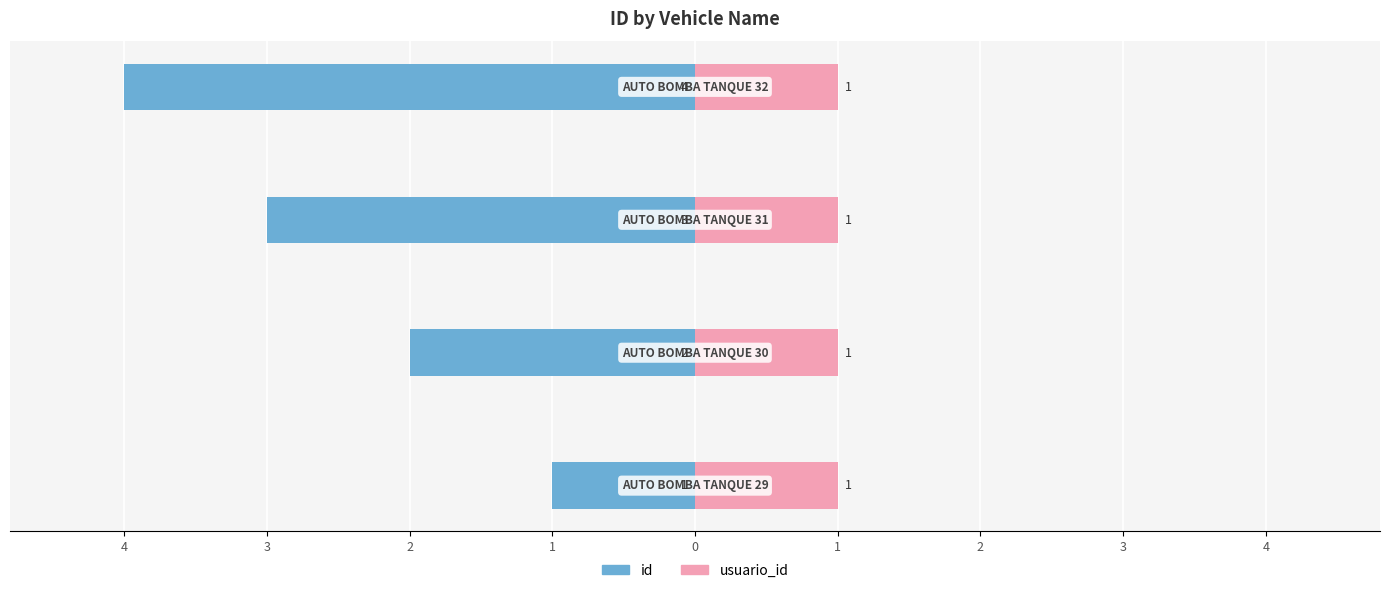

Where does the id series first go above -2?

1